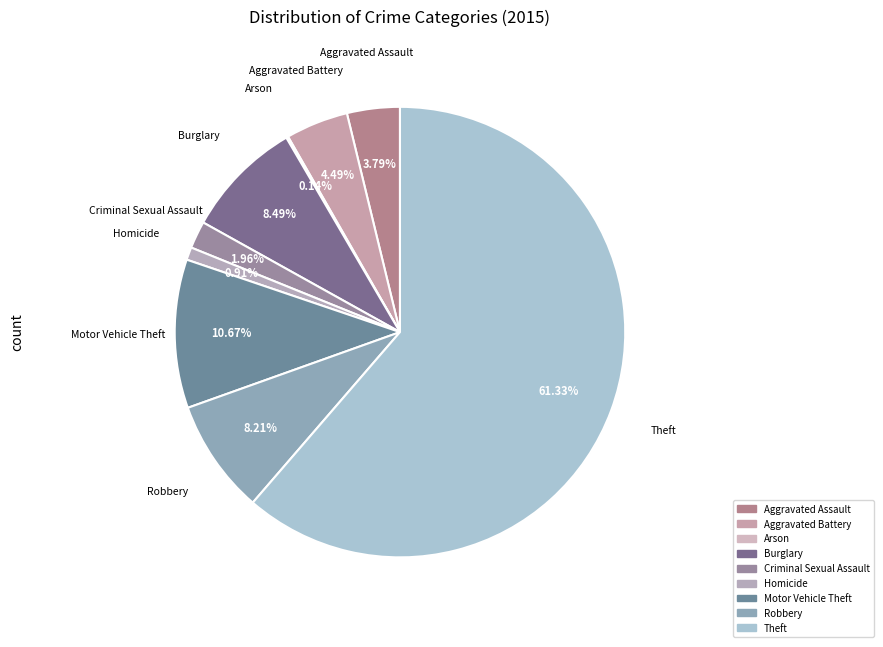

Approximately how many times larger is the value at Motor Vehicle Theft compared to Homicide?

11.7